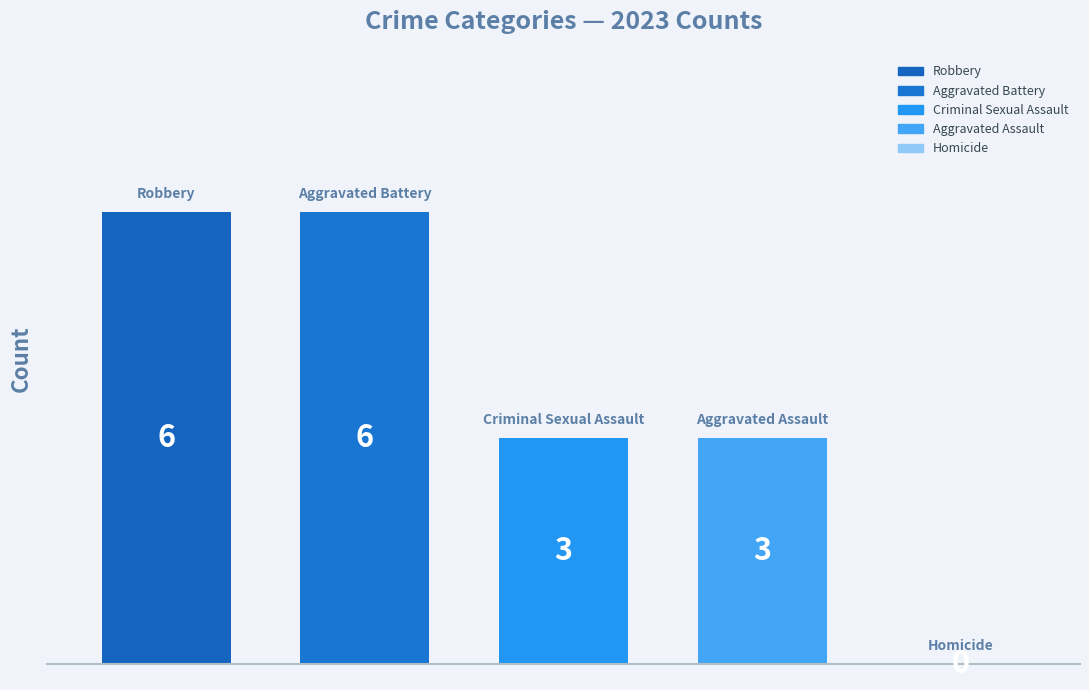

Which category has the lowest value across all series?

Homicide